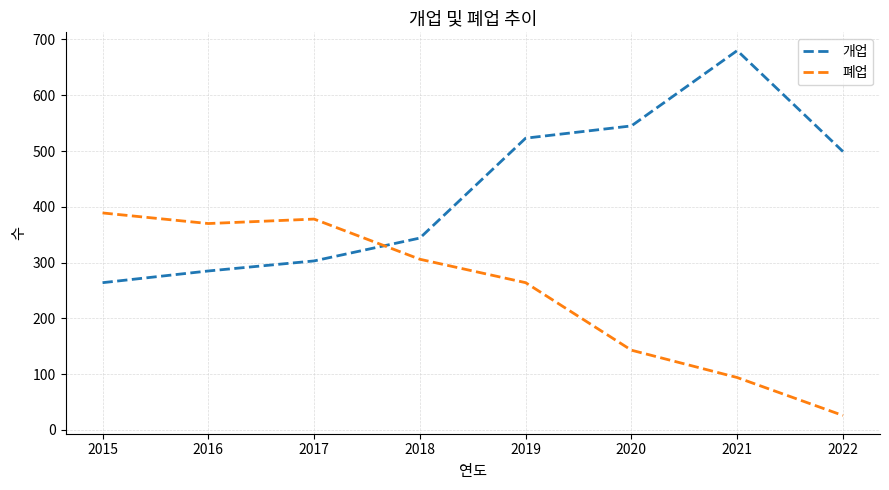

Which series changed the most between 2019 and 2020?

폐업